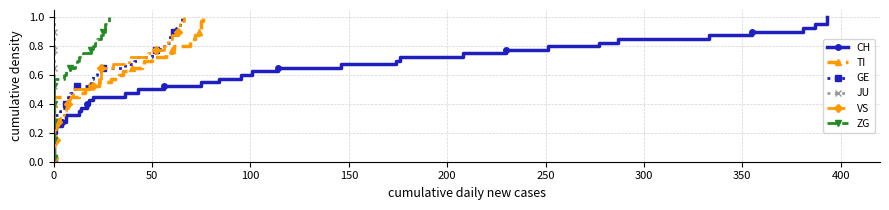

What position from the left is 200?

5